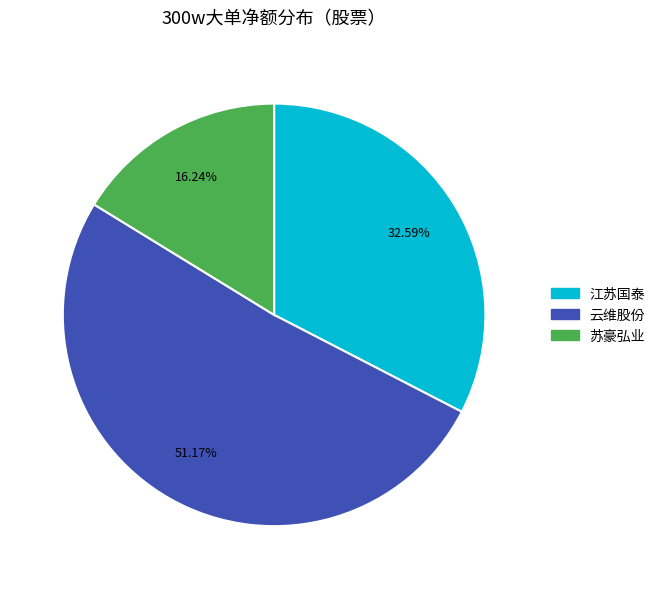

Is there a majority slice in this chart?

Yes